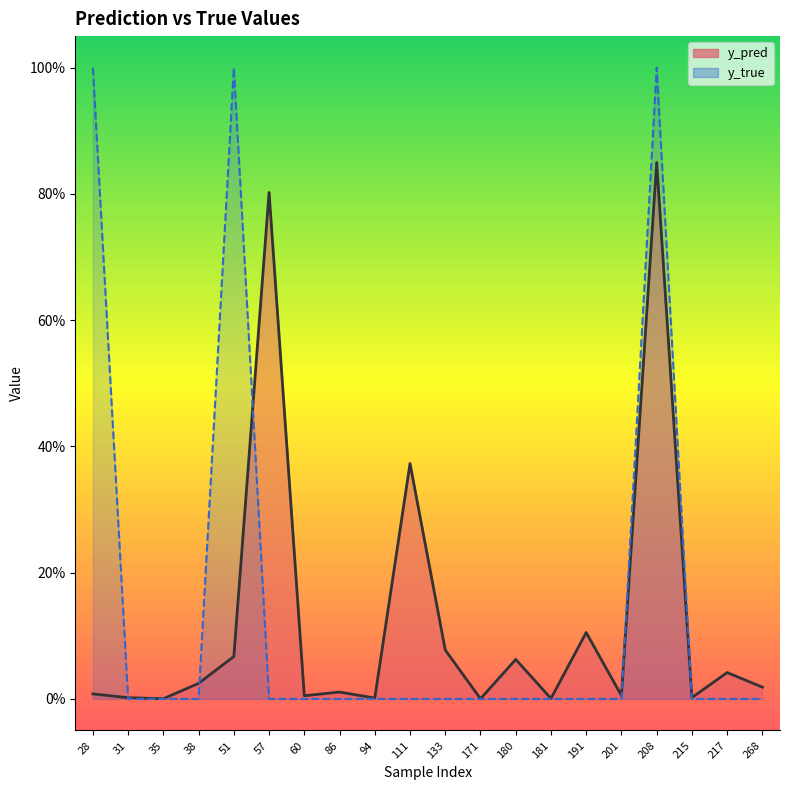

At which category does the chart reach its peak across all series?

28